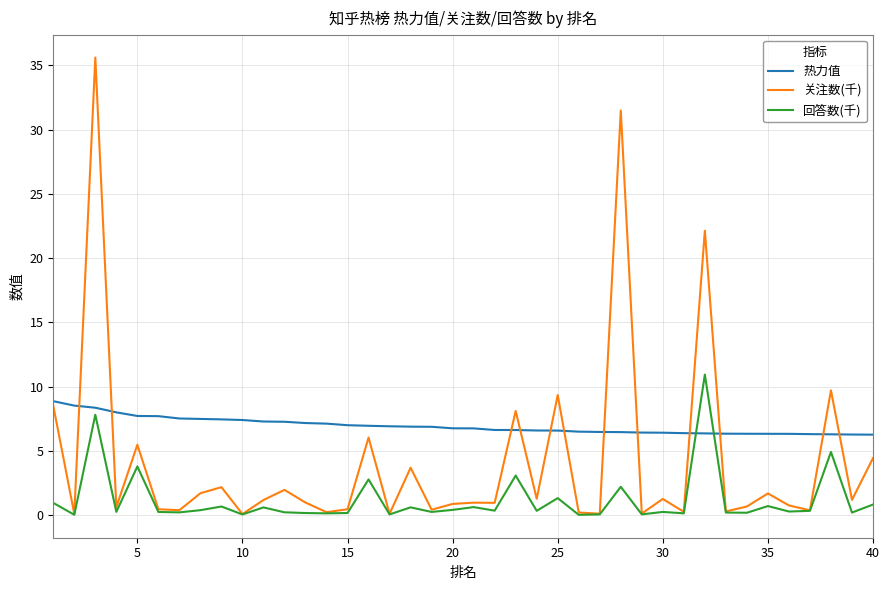

In 关注数(千), how many points are higher than both neighbors (excluding endpoints)?

14